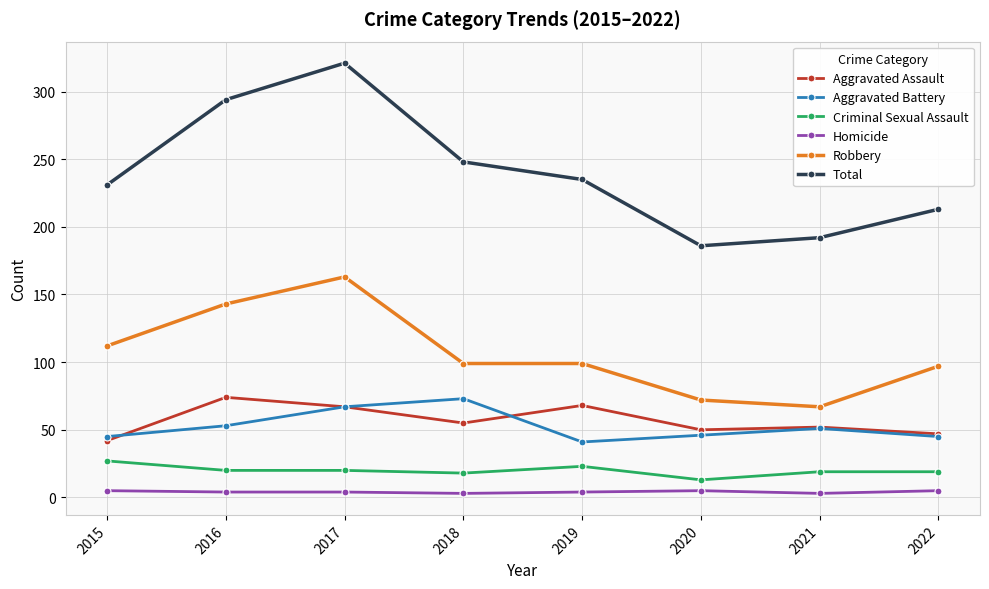

Between 2017 and 2021, which series saw the biggest shift?

Total